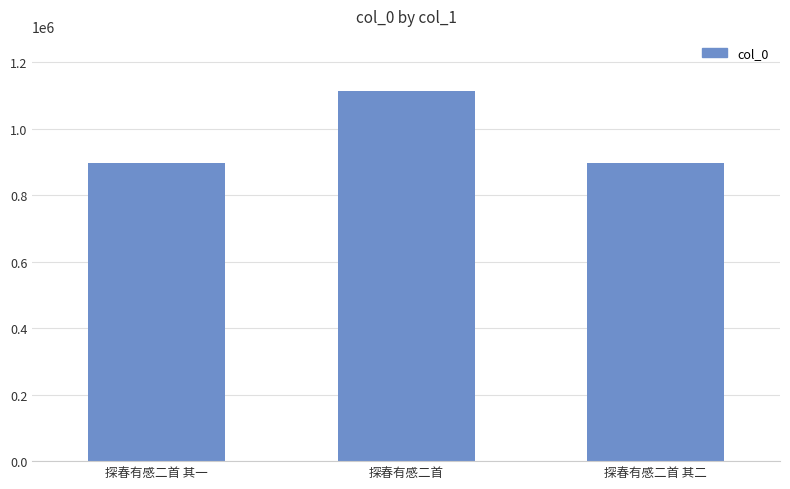

What is the difference between the maximum and minimum values?

215315